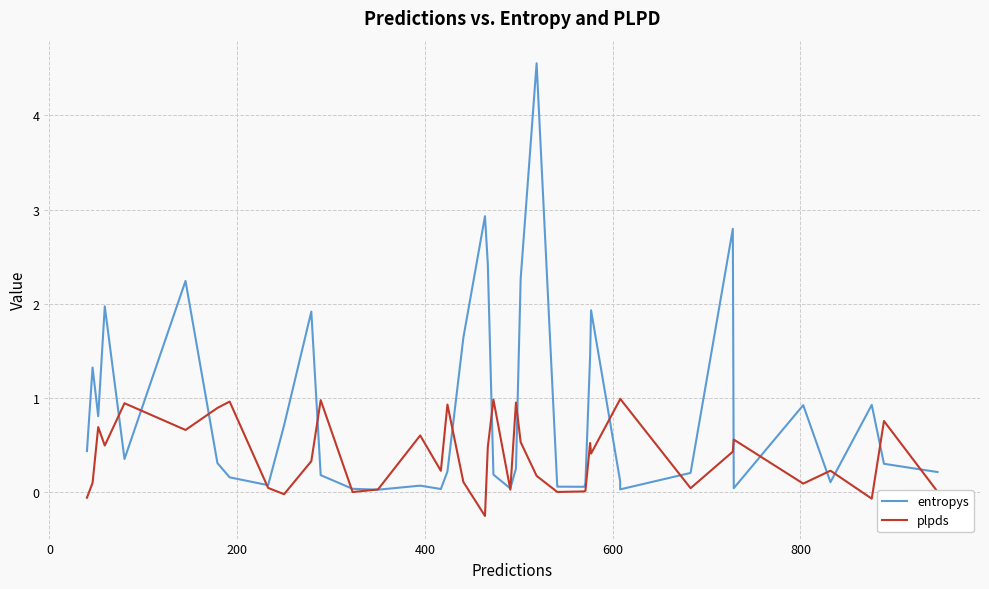

What is the average value of the plpds series?

0.4